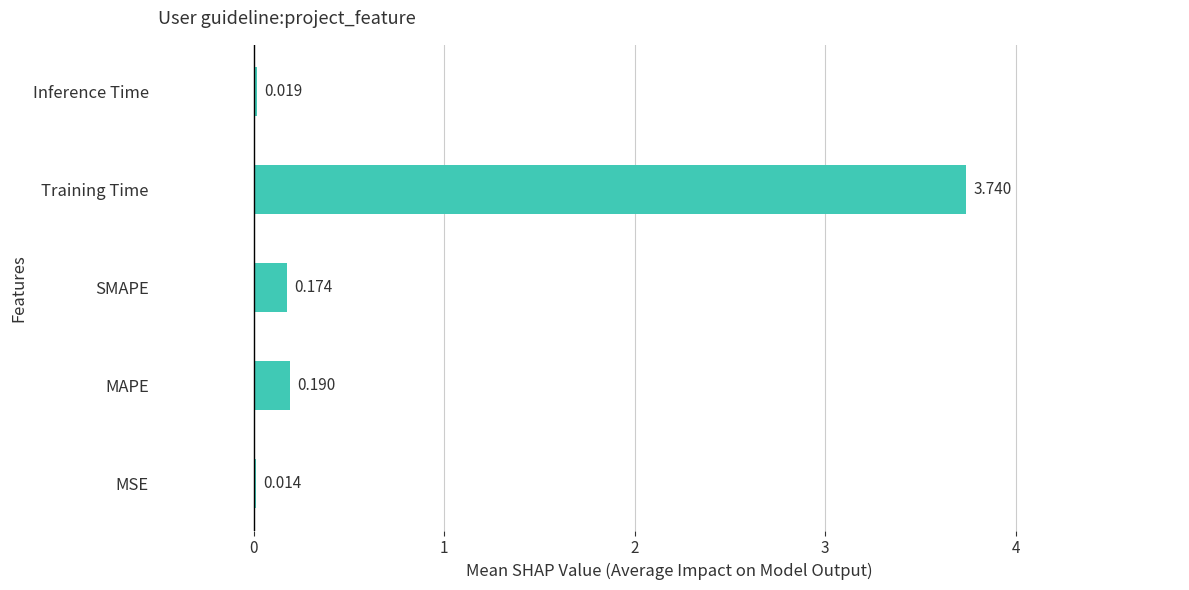

Which has a higher value, Inference Time or MSE?

Inference Time